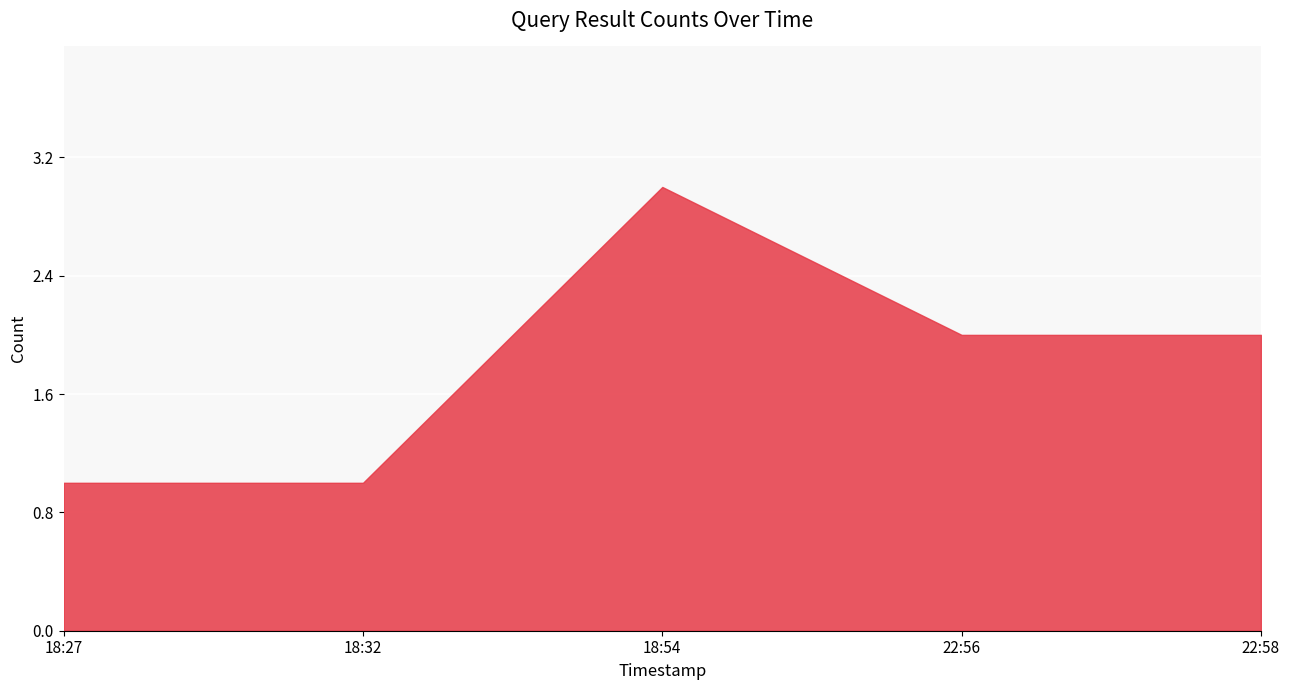

At which label is the value closest to 2?

22:56